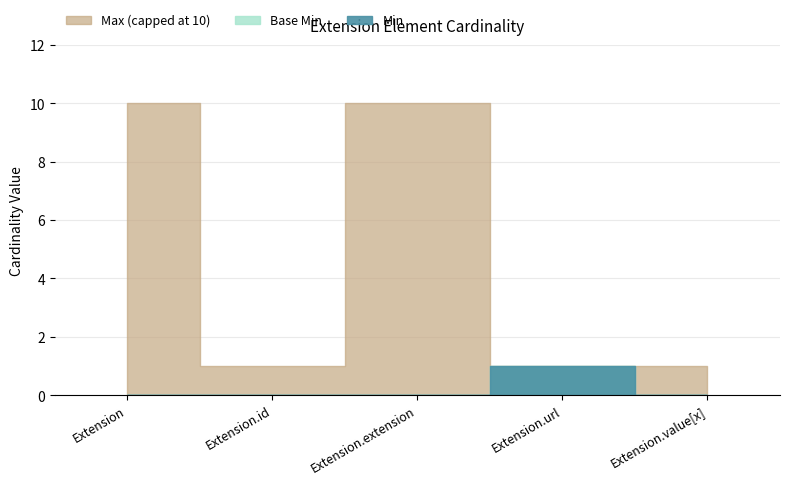

Where is the first local minimum for Max_numeric?

Extension.id